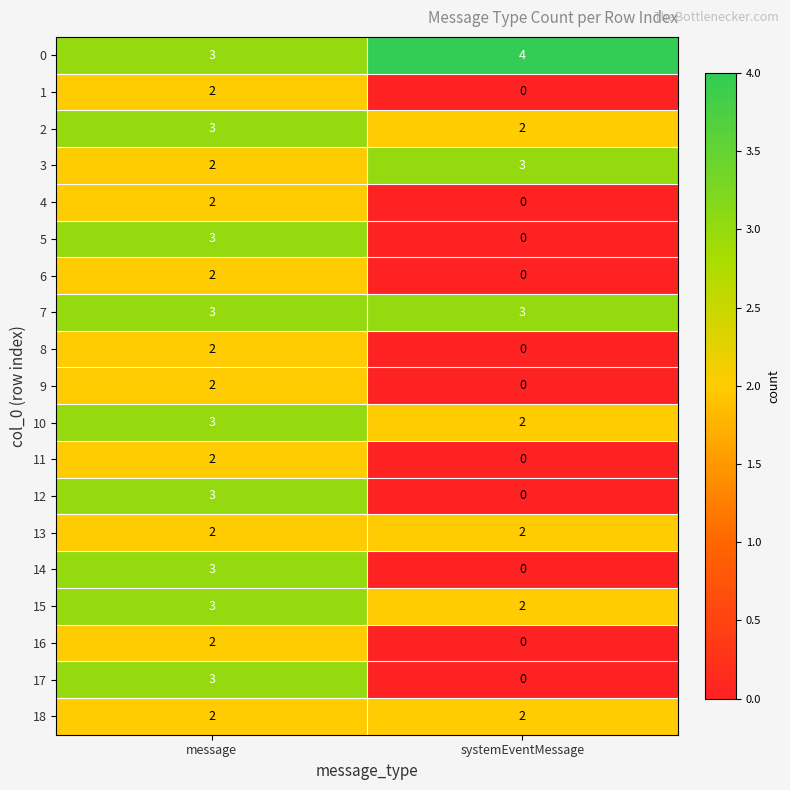

How many distinct data groups are displayed?

19